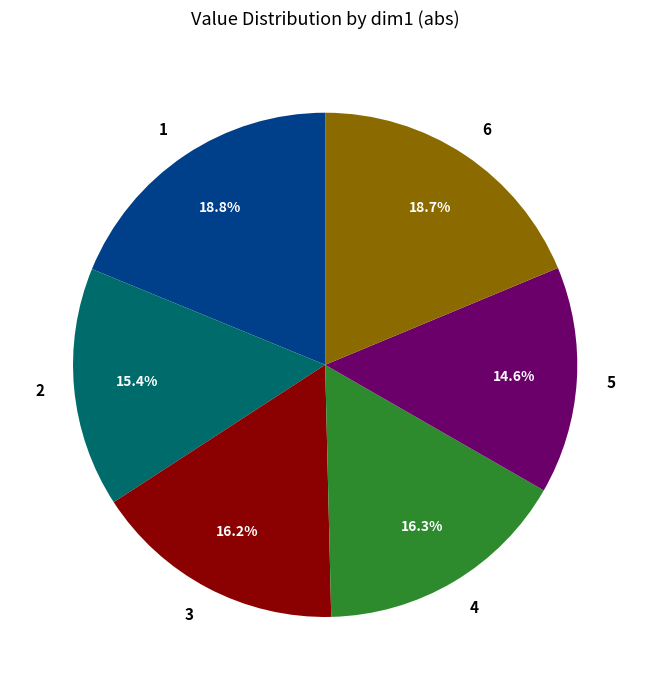

Is there any slice that represents more than half of the pie?

No